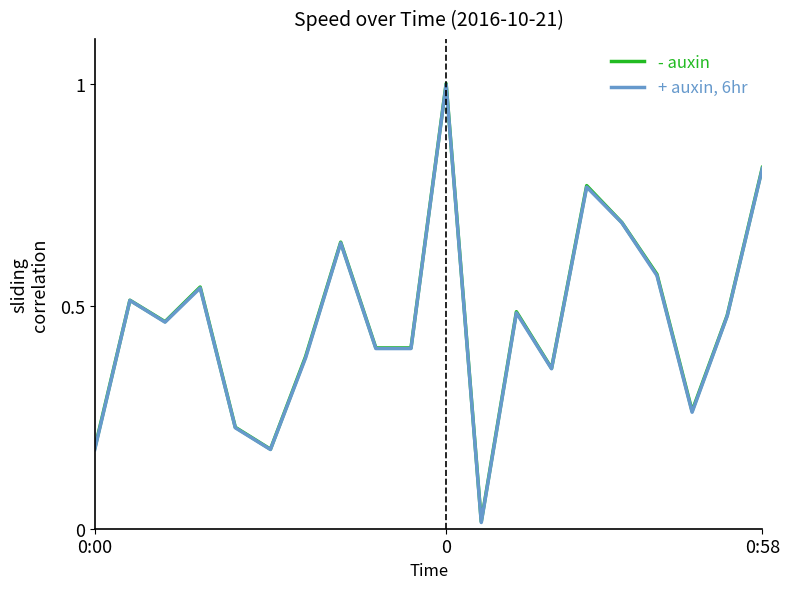

What is the maximum value for - auxin?

1.0